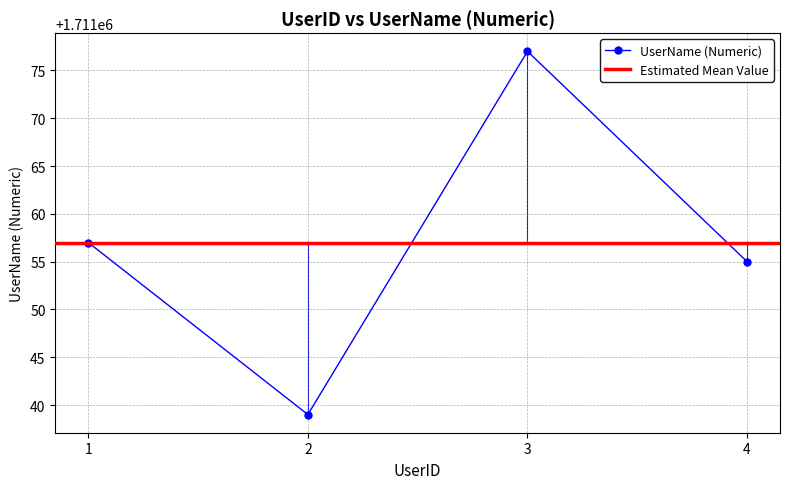

Reading left to right, list all the values displayed in this chart.

1711057	1711039	1711077	1711055